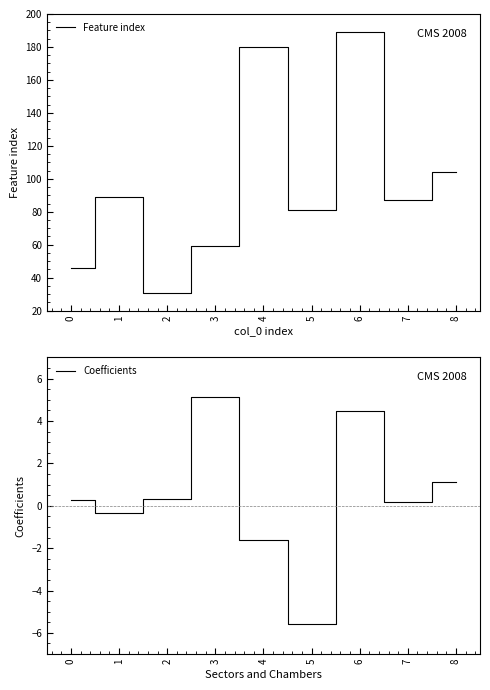

What is the difference between the maximum and minimum values in the Coefficients series?

10.7